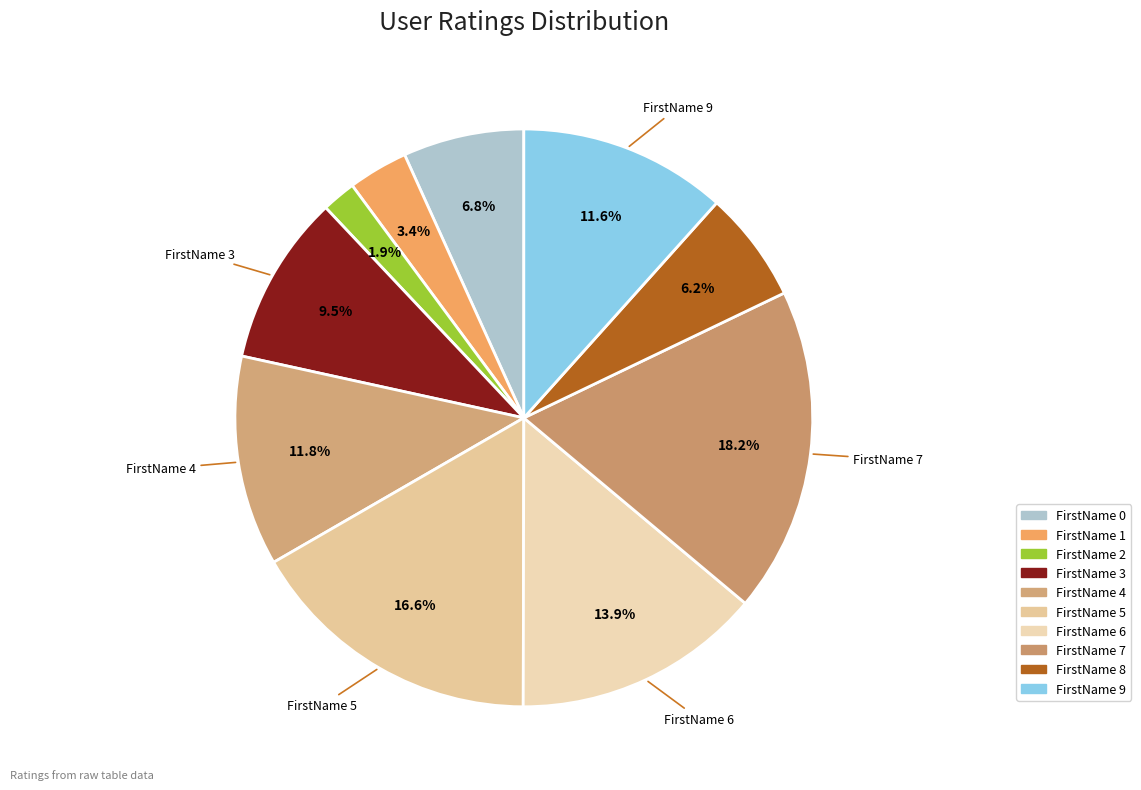

How many segments does this pie chart have?

10